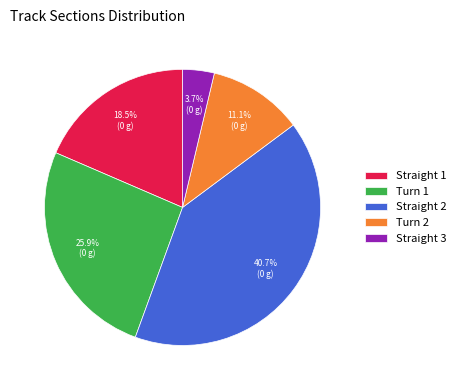

Which has a higher value, Turn 2 or Turn 1?

Turn 1